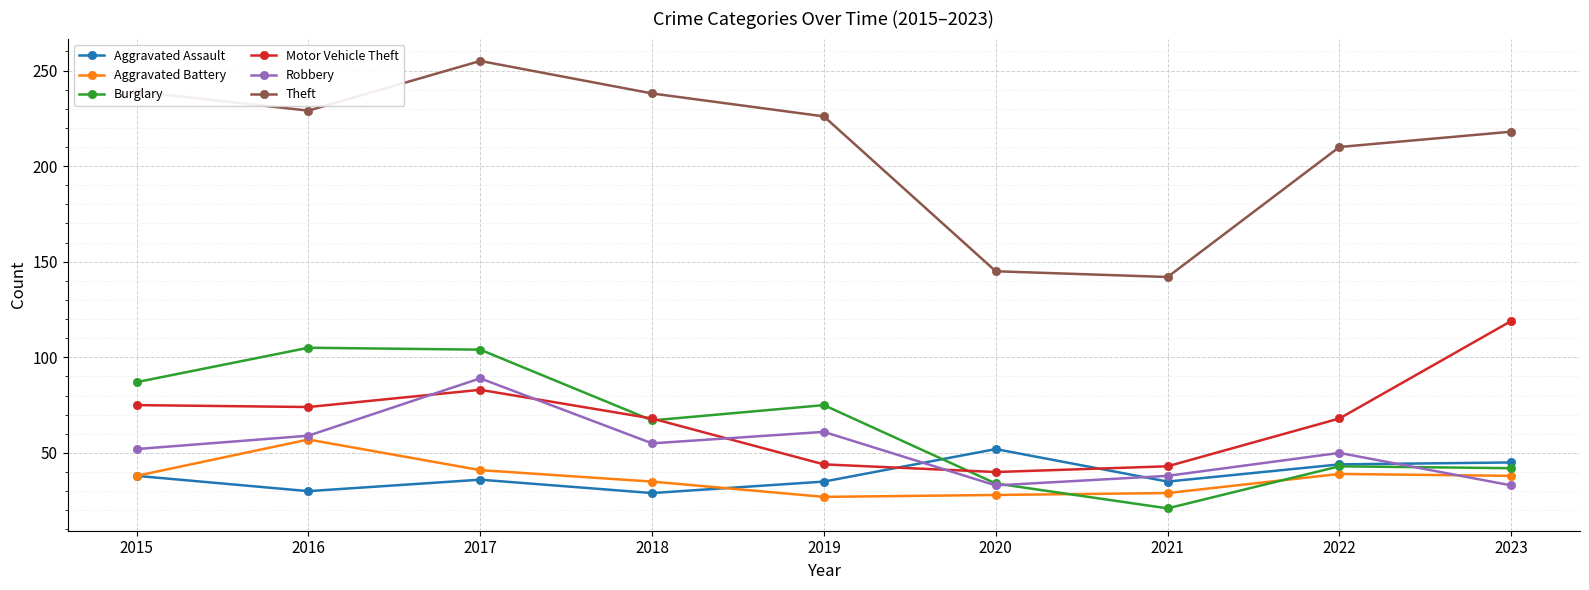

What is the highest value of the Theft series?

255